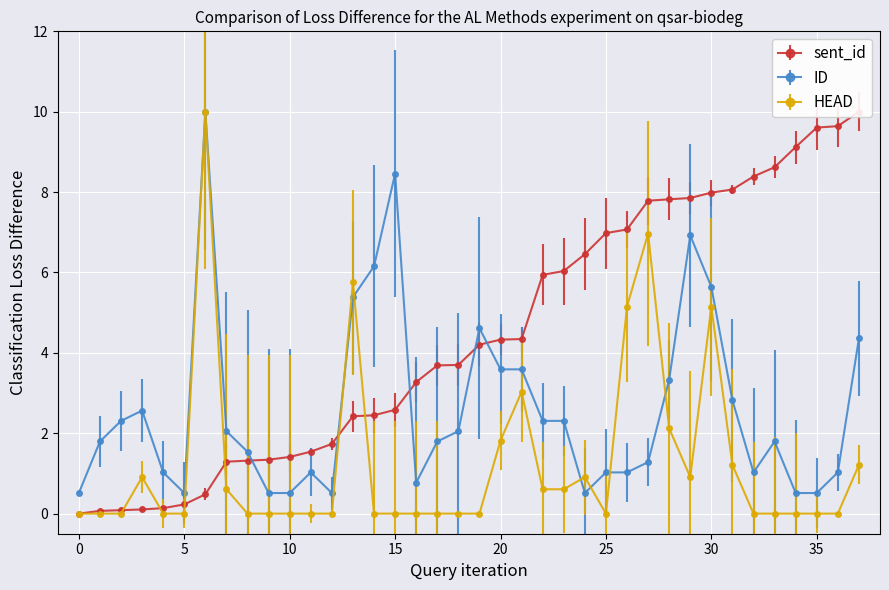

At 2, list the series in order from largest to smallest.

ID, sent_id, HEAD